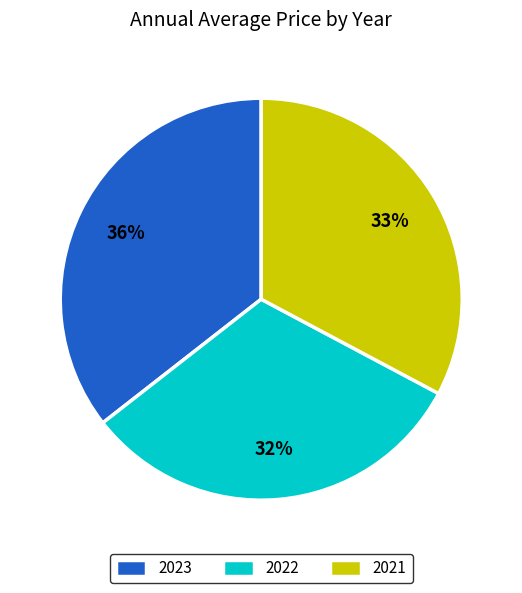

Is there any slice that represents more than half of the pie?

No